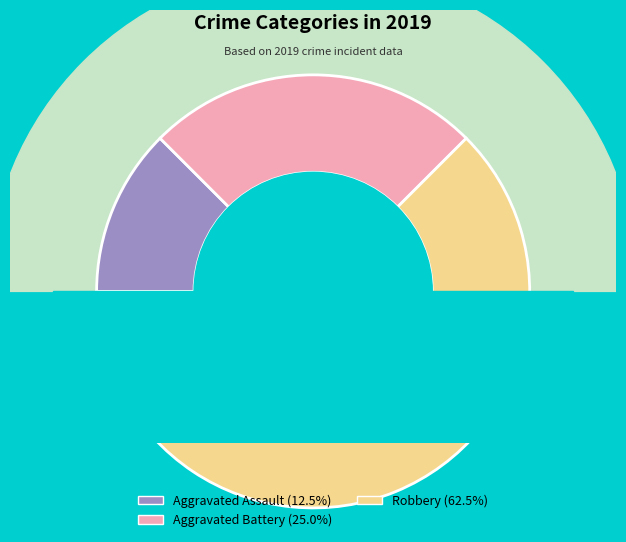

How many slices are in this pie chart?

3